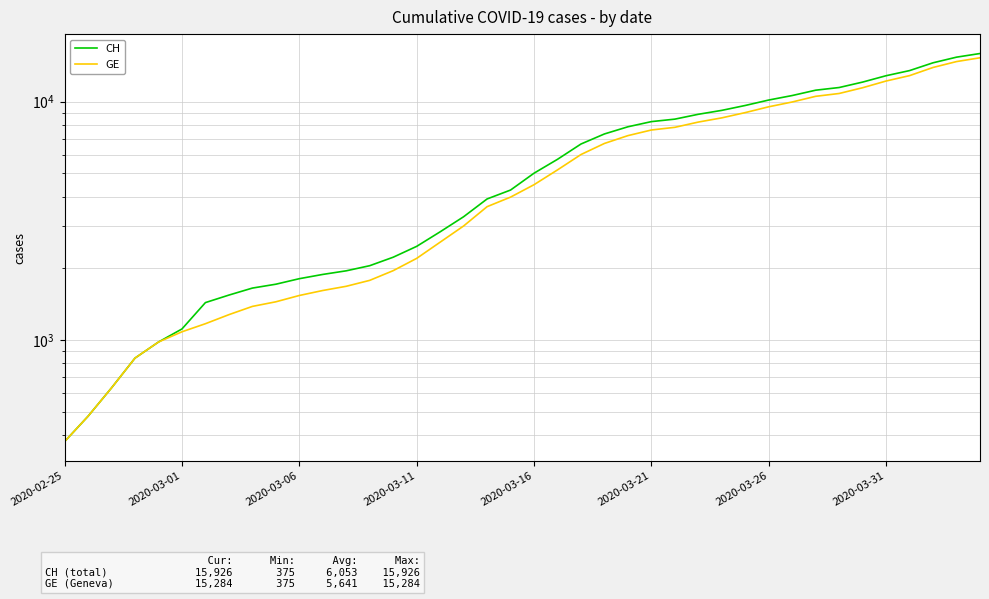

Where does the CH series first go above 5012?

21